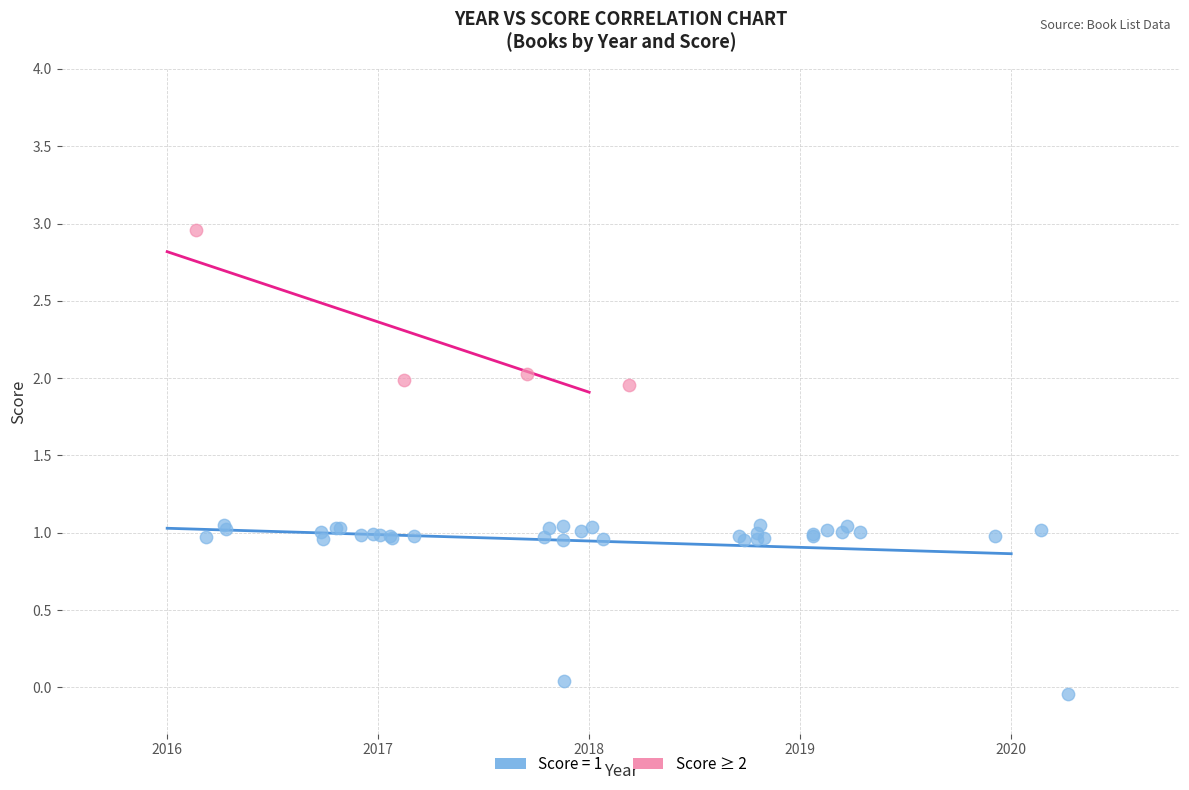

Which series reaches the minimum Y coordinate?

Score = 1